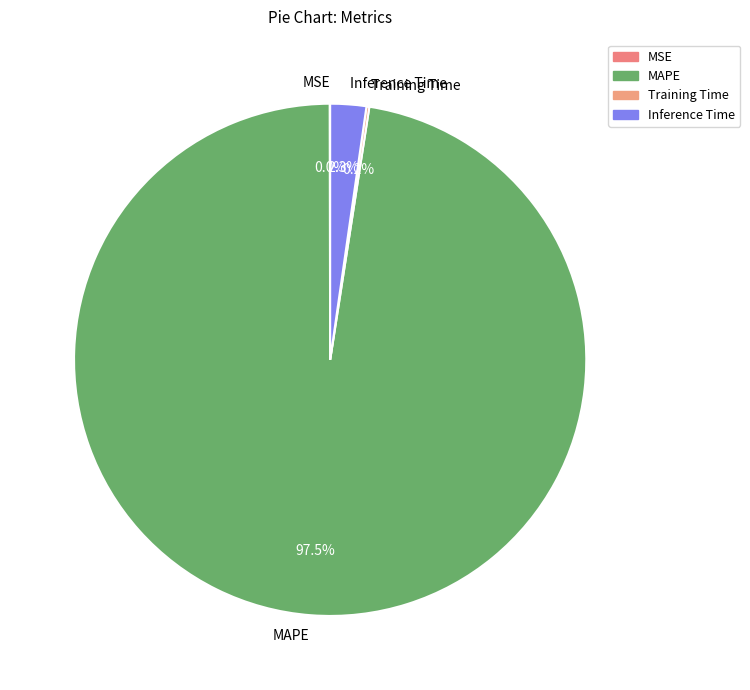

What is the largest slice in the pie chart?

MAPE